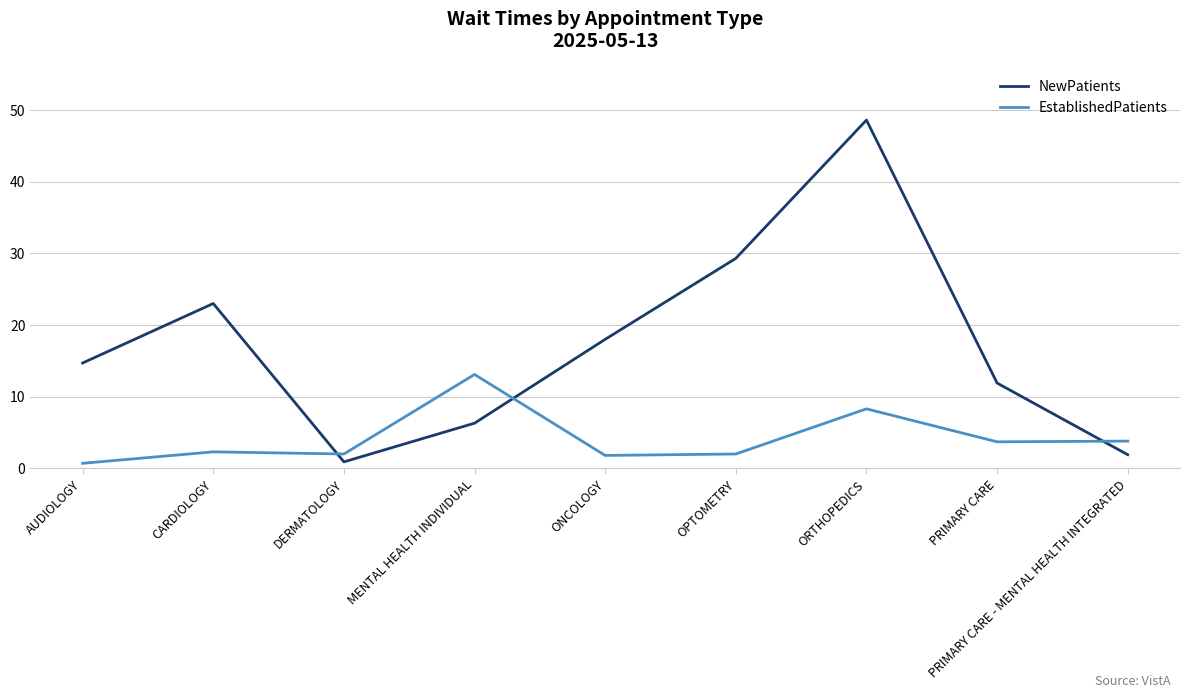

What position from the left is OPTOMETRY?

6